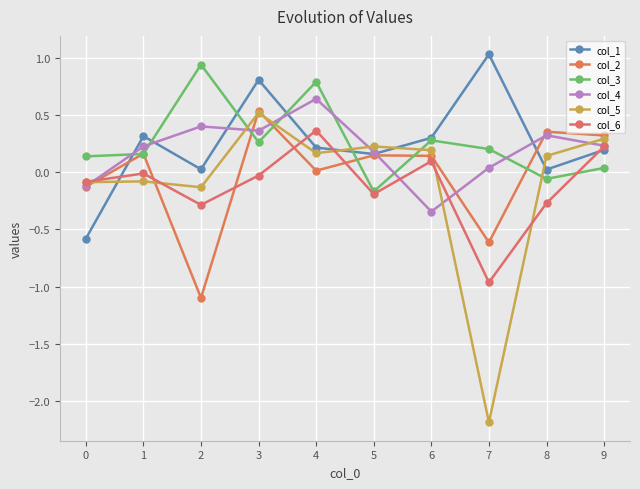

True or false: col_6 has a value of -0.3 at 8.

True